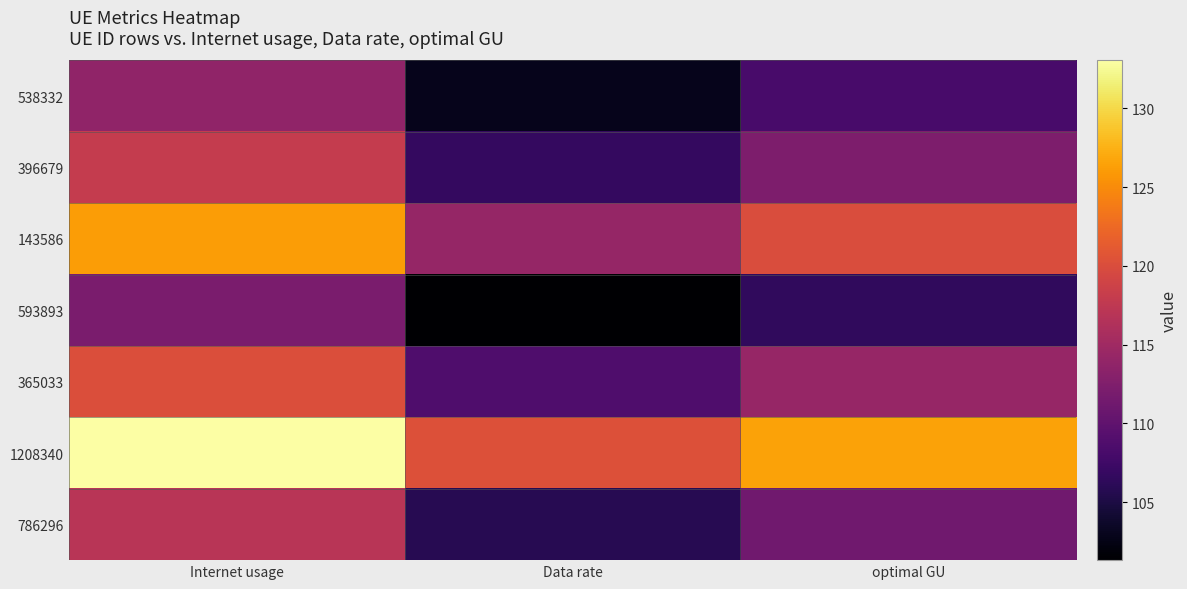

Which label corresponds to the smallest value in the chart?

Data rate